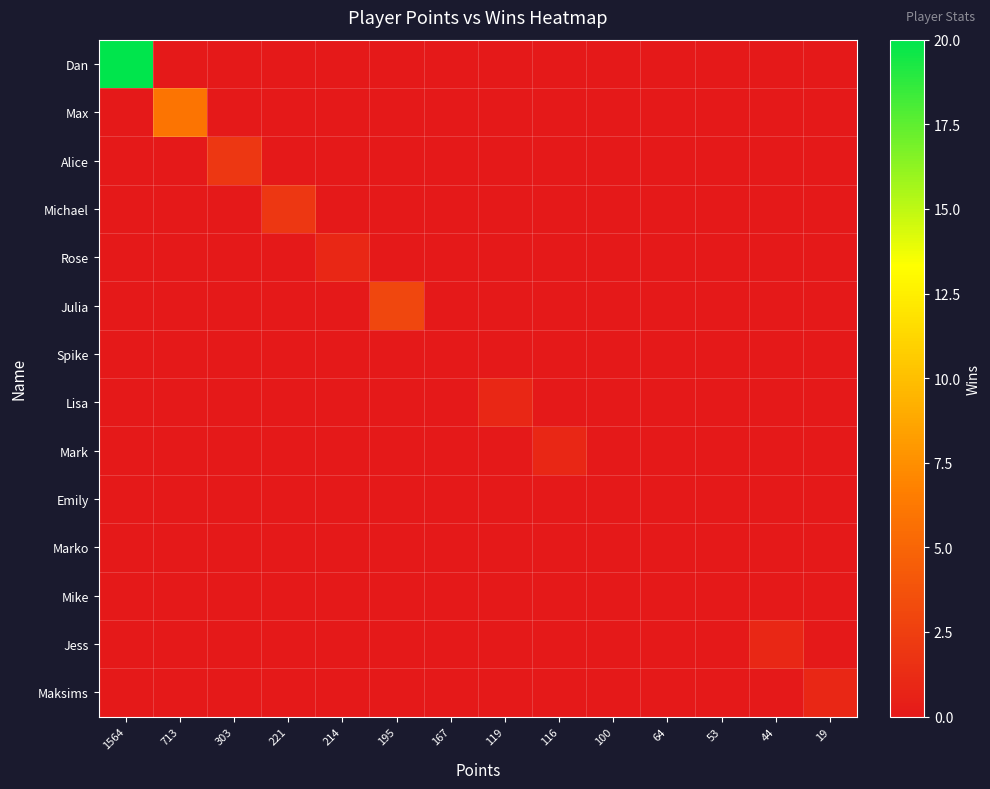

At 713, list the series in order from smallest to largest.

Dan, Alice, Michael, Rose, Julia, Spike, Lisa, Mark, Emily, Marko, Mike, Jess, Maksims, Max